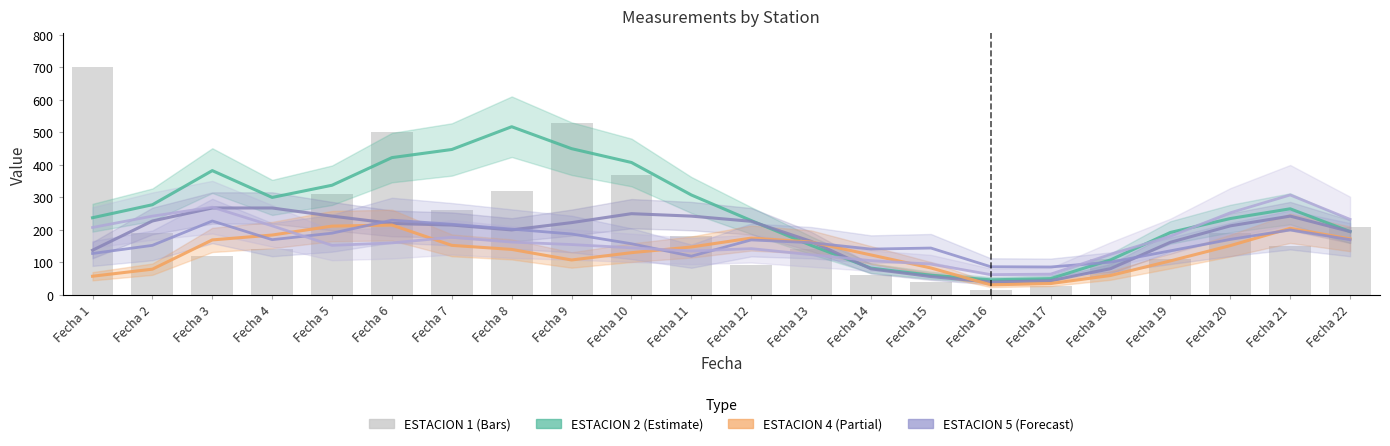

The ESTACION 5 series shows 127.5 at Fecha 1. True or false?

True